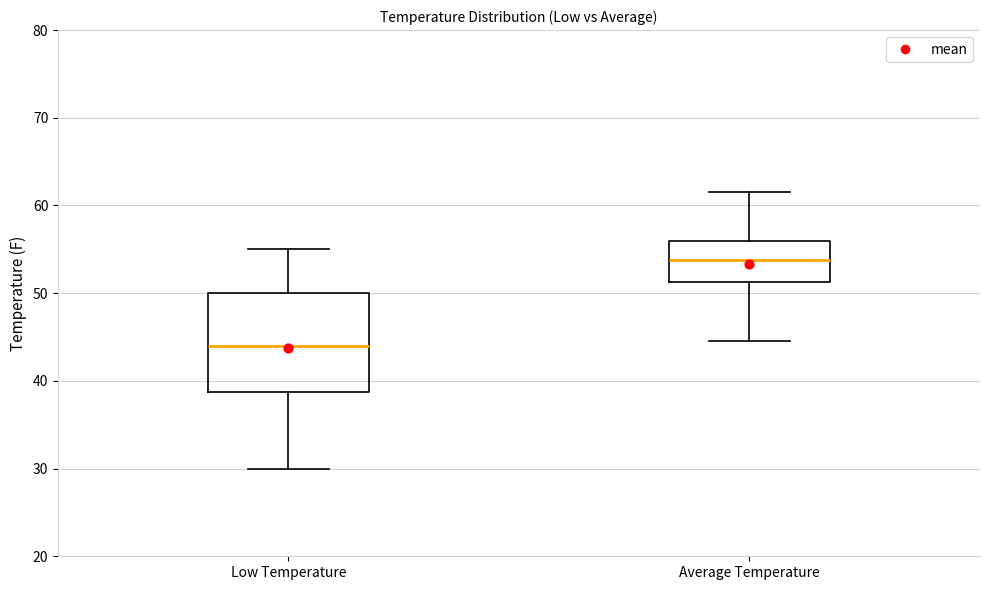

Reading left to right, read every box against the y-axis: the position of its median line, the range the box covers, and the ends of its whiskers. The values are not printed on the chart, so give them approximately, as read against the axis.

Low Temperature: median 44, box 39 to 50, whiskers 30 to 55
Average Temperature: median 54, box 51 to 56, whiskers 45 to 62